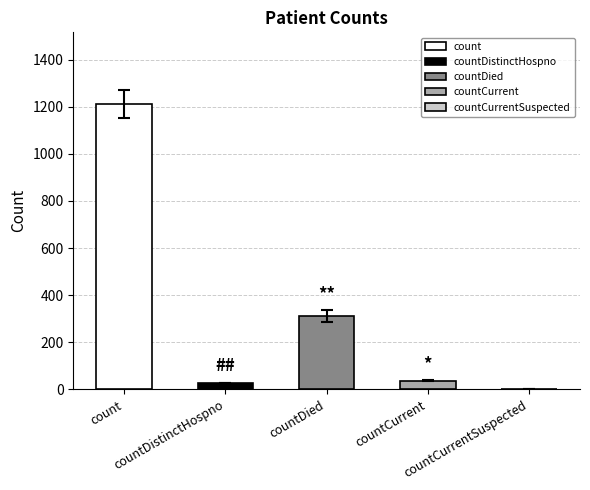

What is the average value?

317